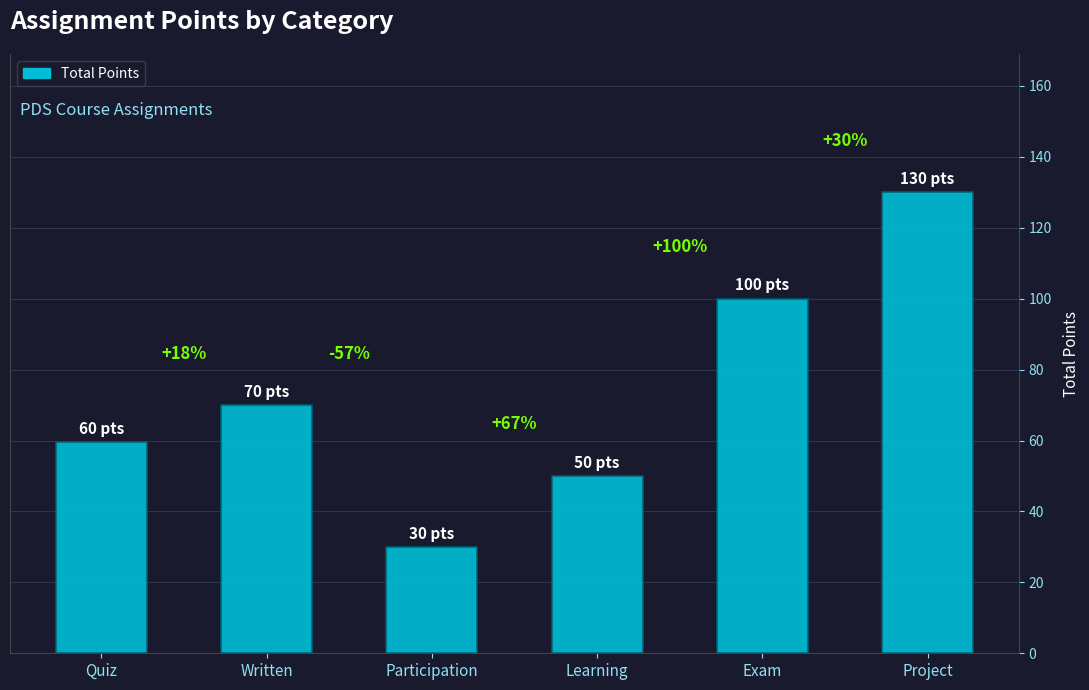

How many bars are there in total?

6